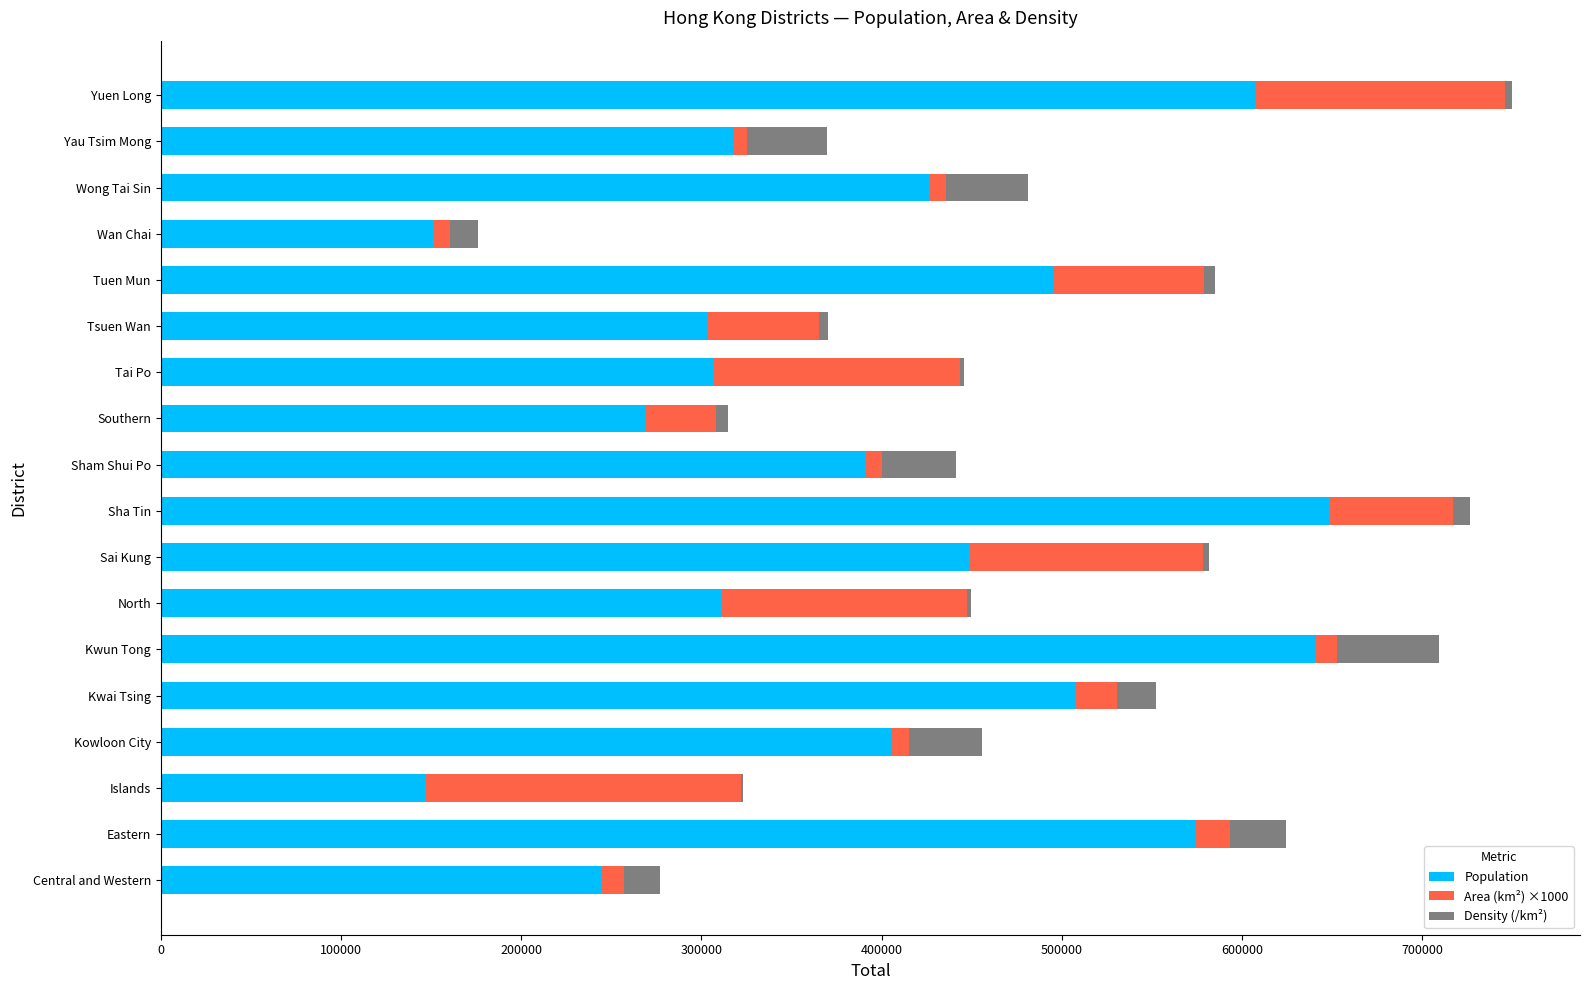

What is the total value across all series at Eastern?

624277.7